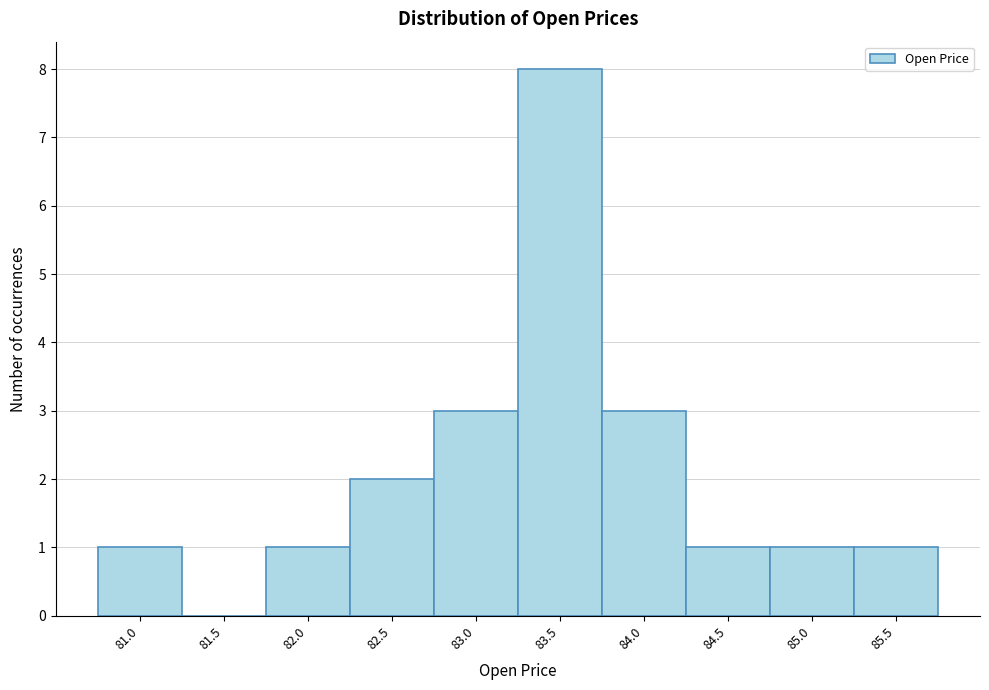

Reading left to right, what are all the values shown in this chart?

81.0=1	81.5=0	82.0=1	82.5=2	83.0=3	83.5=8	84.0=3	84.5=1	85.0=1	85.5=1